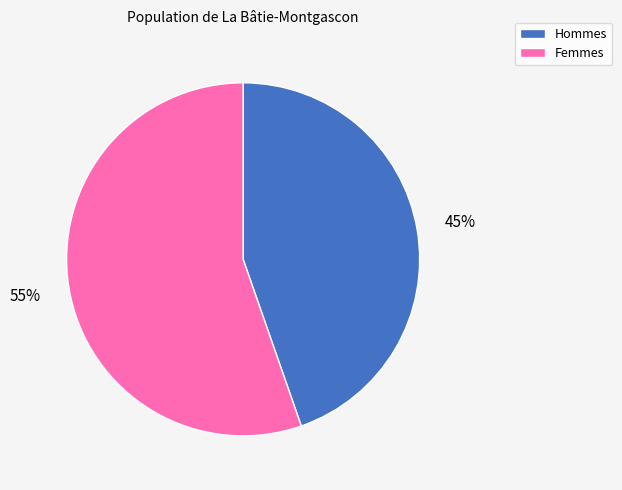

Count the number of slices in the pie.

2